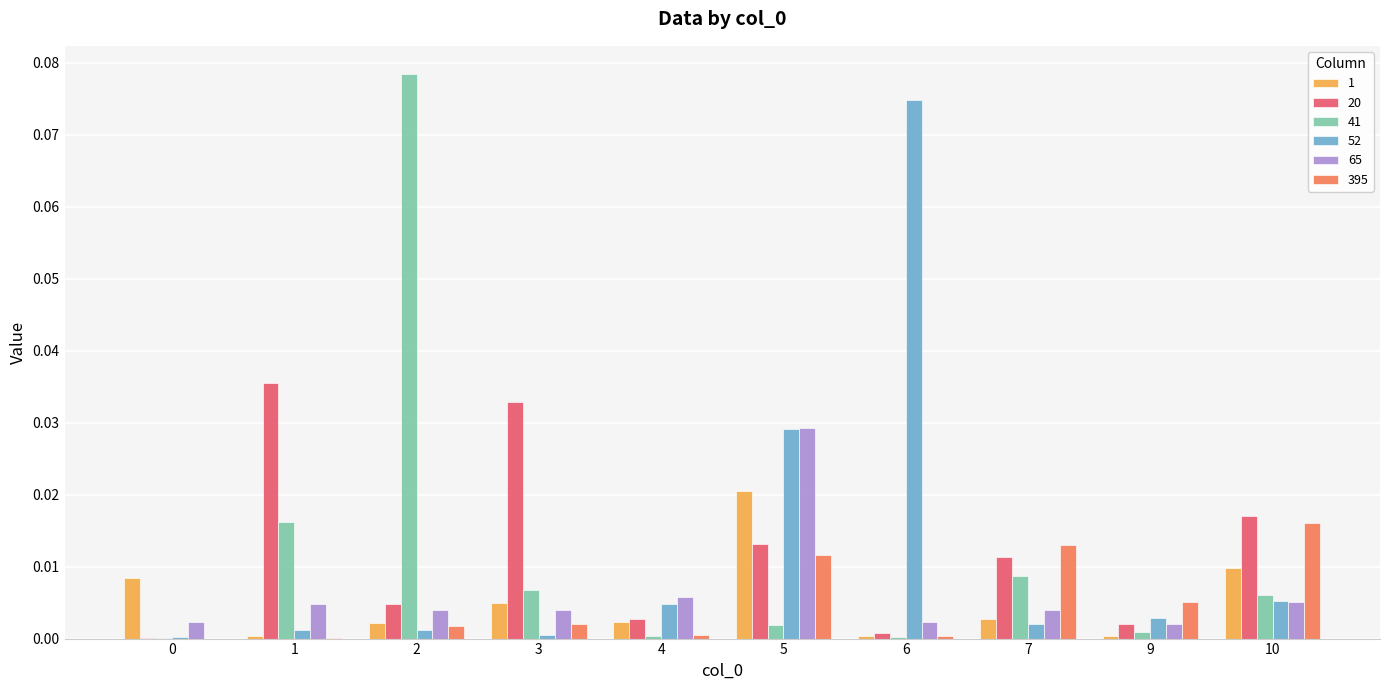

What are all the series names shown in the legend?

1, 20, 41, 52, 65, 395